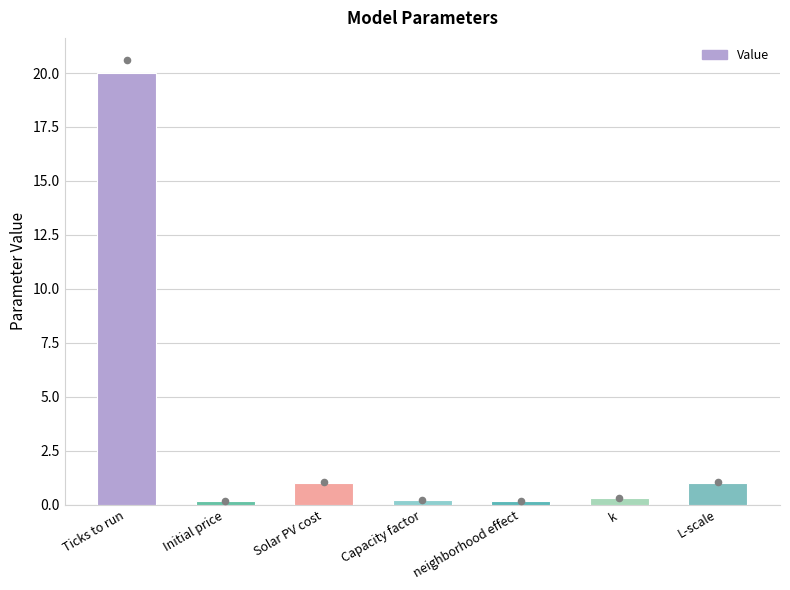

What is the ratio of the value at Solar PV cost to the value at L-scale?

1.0